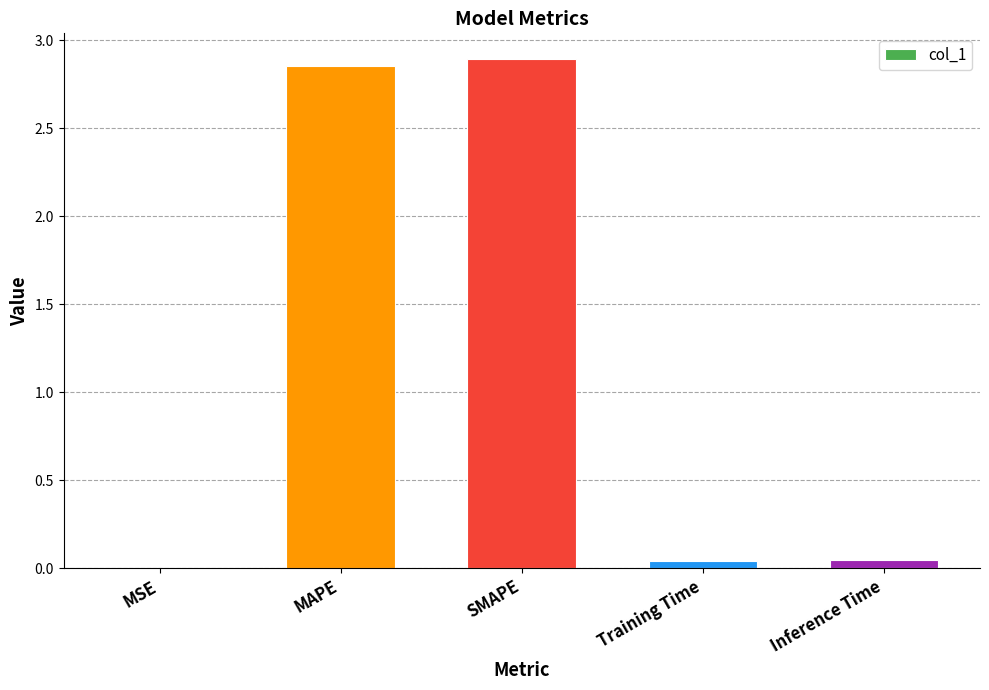

What is the average value?

1.2